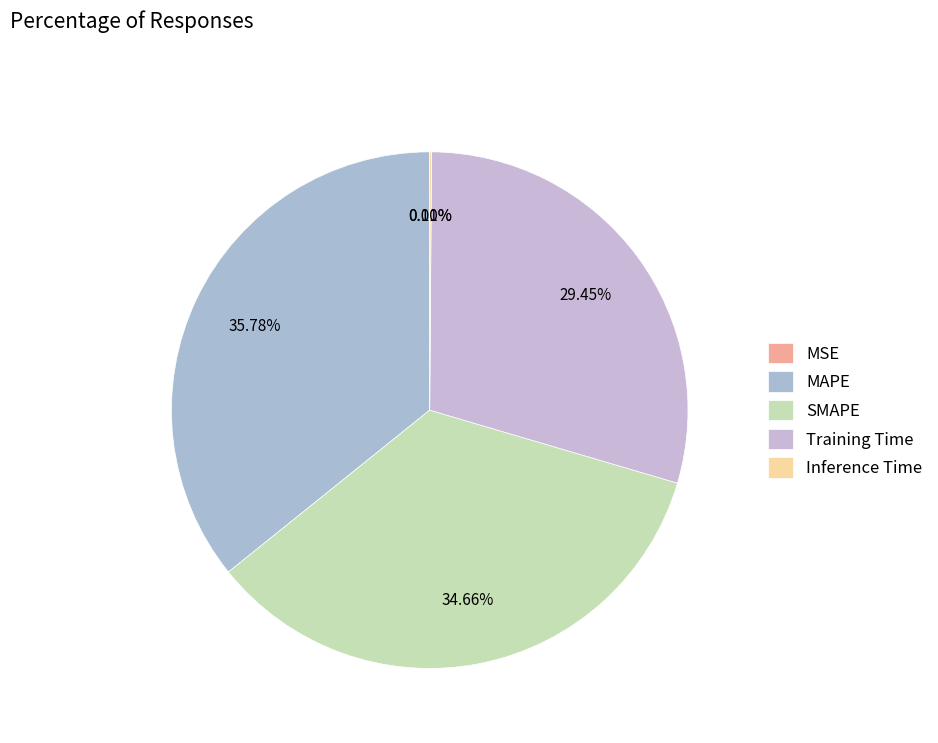

To the nearest percent, what is the average slice percentage?

20%